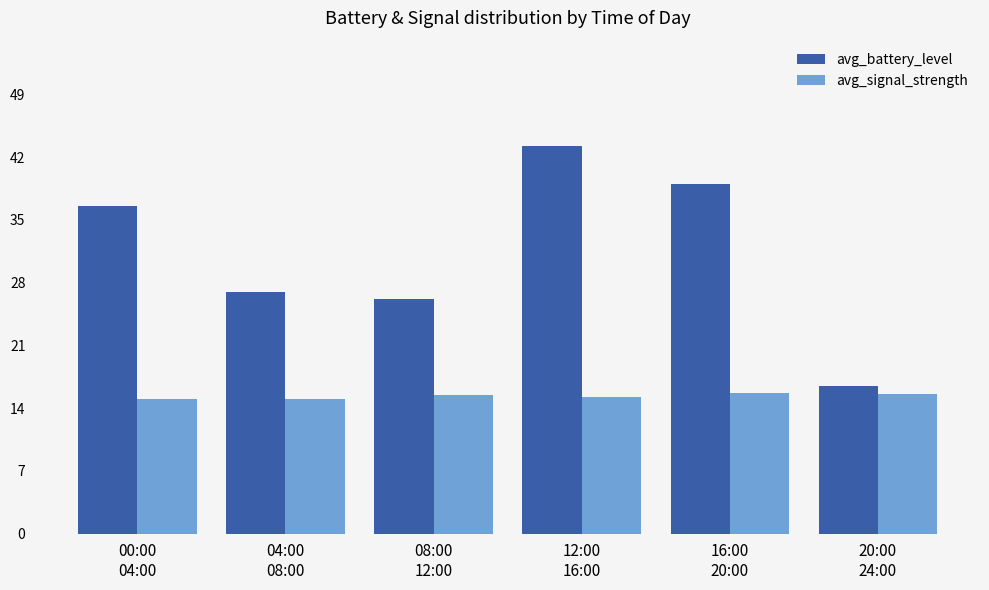

What is the sum of the avg_battery_level values at 16:00
20:00 and 00:00
04:00?

75.5